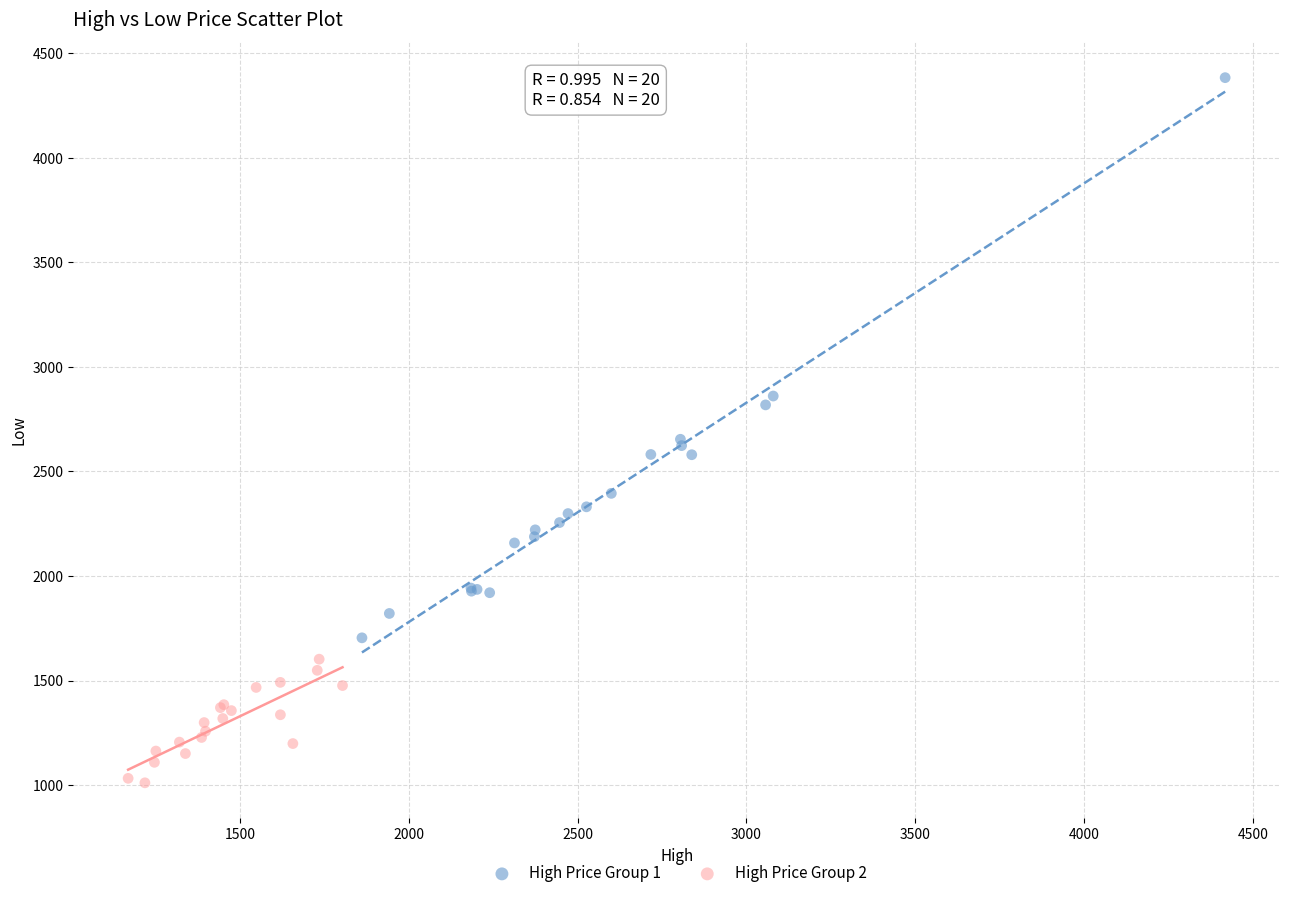

Which series reaches the maximum Y coordinate?

High Price Group 1